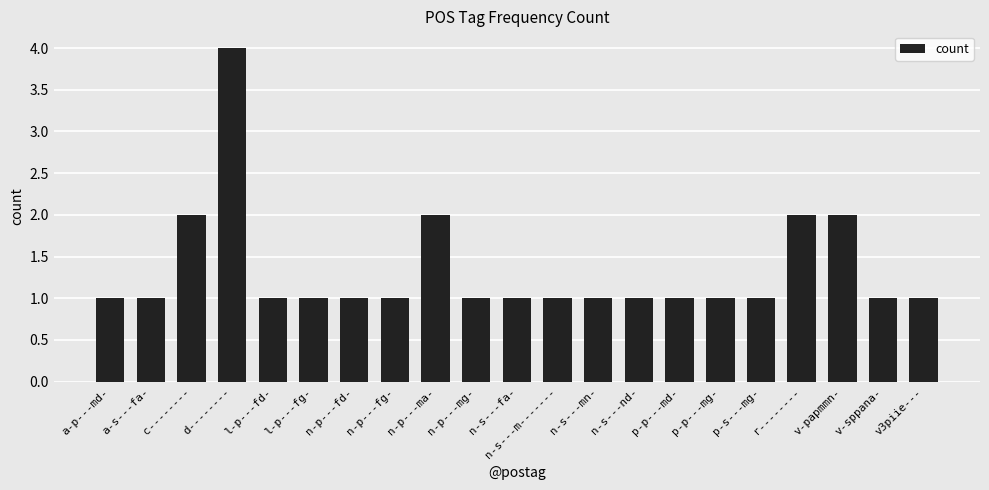

Is it true that the value at n-s---nd- is 2?

False